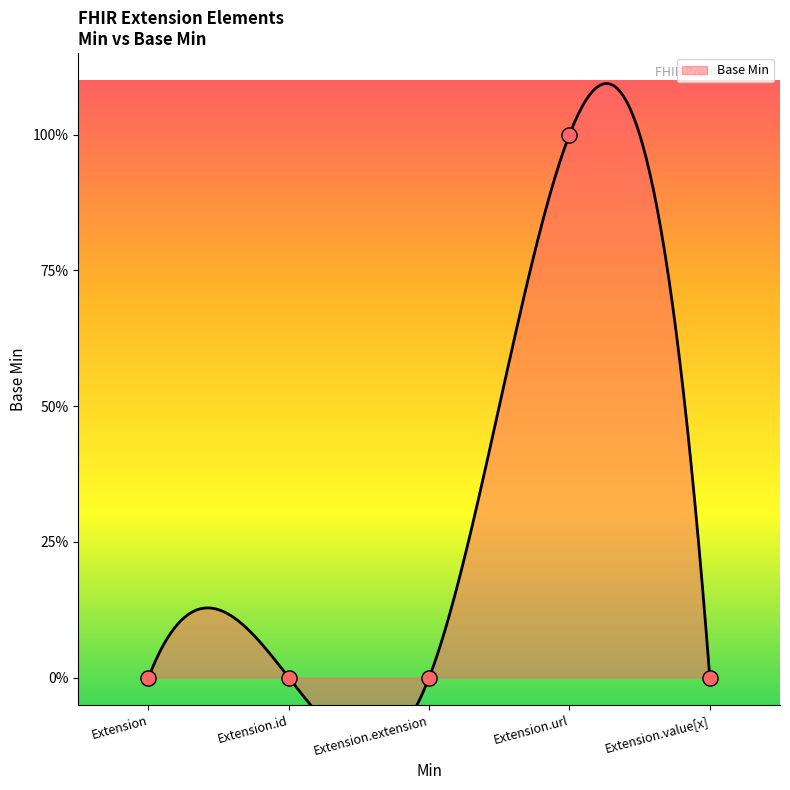

Which has a higher value, Extension.value[x] or Extension.extension?

Extension.value[x]